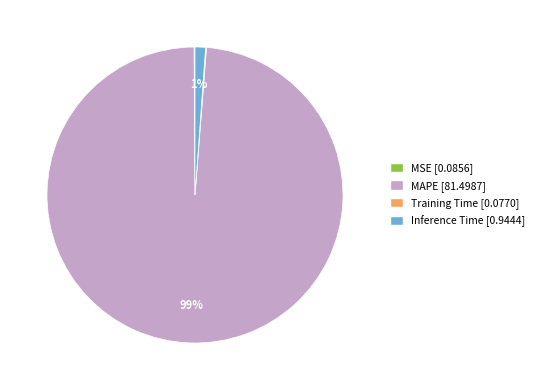

Is it true that Inference Time is 1% of the pie?

True